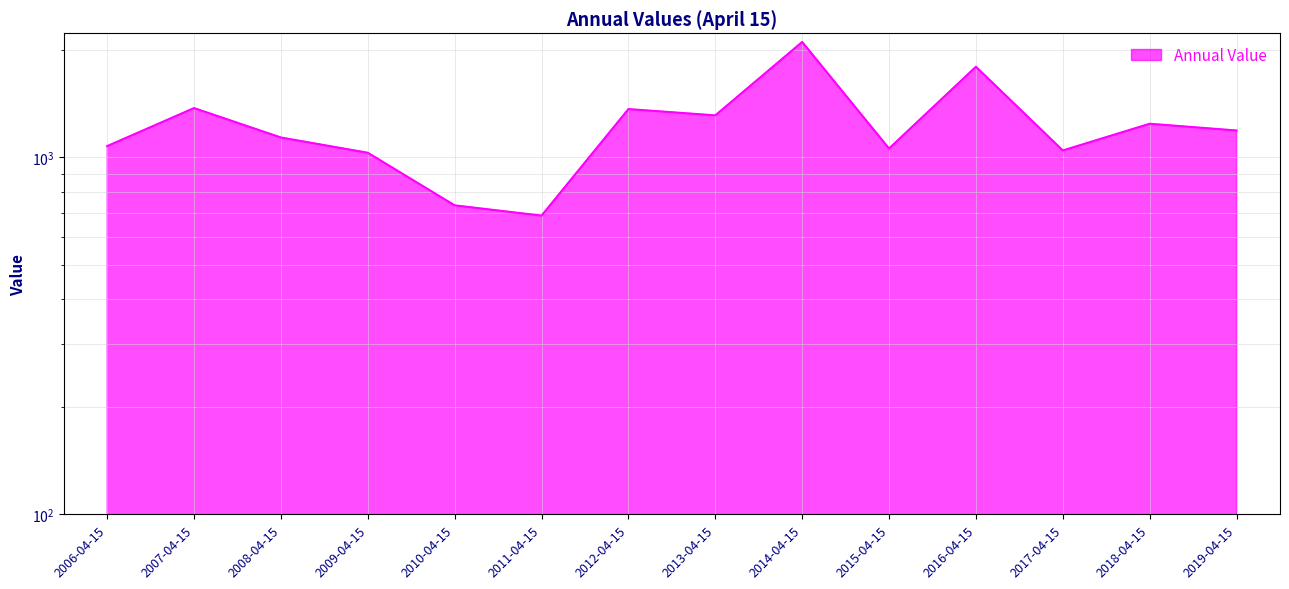

Reading left to right, extract all data points from this chart.

2006-04-15=1075.3	2007-04-15=1374.2	2008-04-15=1136.6	2009-04-15=1030.1	2010-04-15=733.7	2011-04-15=686.6	2012-04-15=1365.4	2013-04-15=1311.1	2014-04-15=2105.2	2015-04-15=1058.7	2016-04-15=1794.2	2017-04-15=1045.5	2018-04-15=1242.1	2019-04-15=1189.2